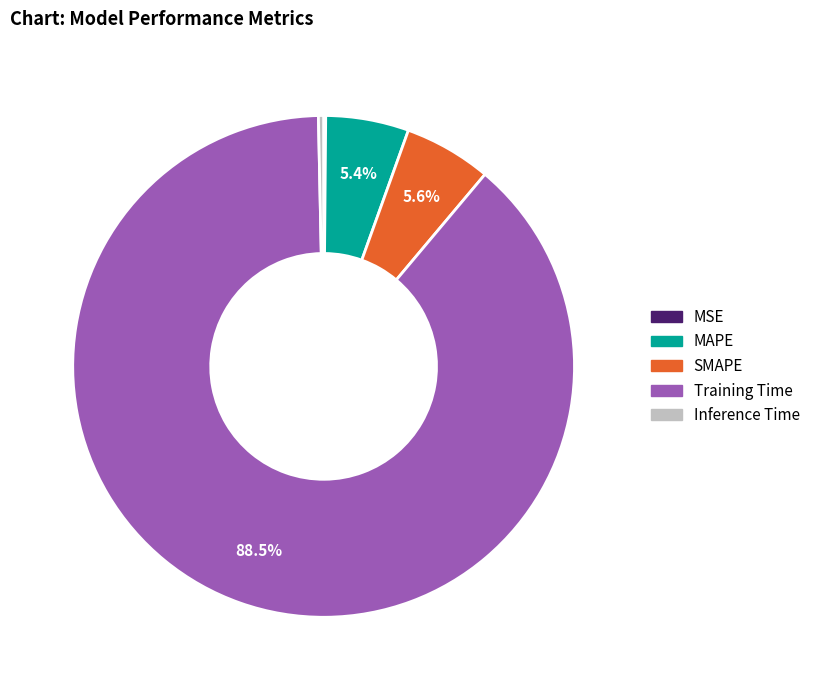

Is there a majority slice in this chart?

Yes